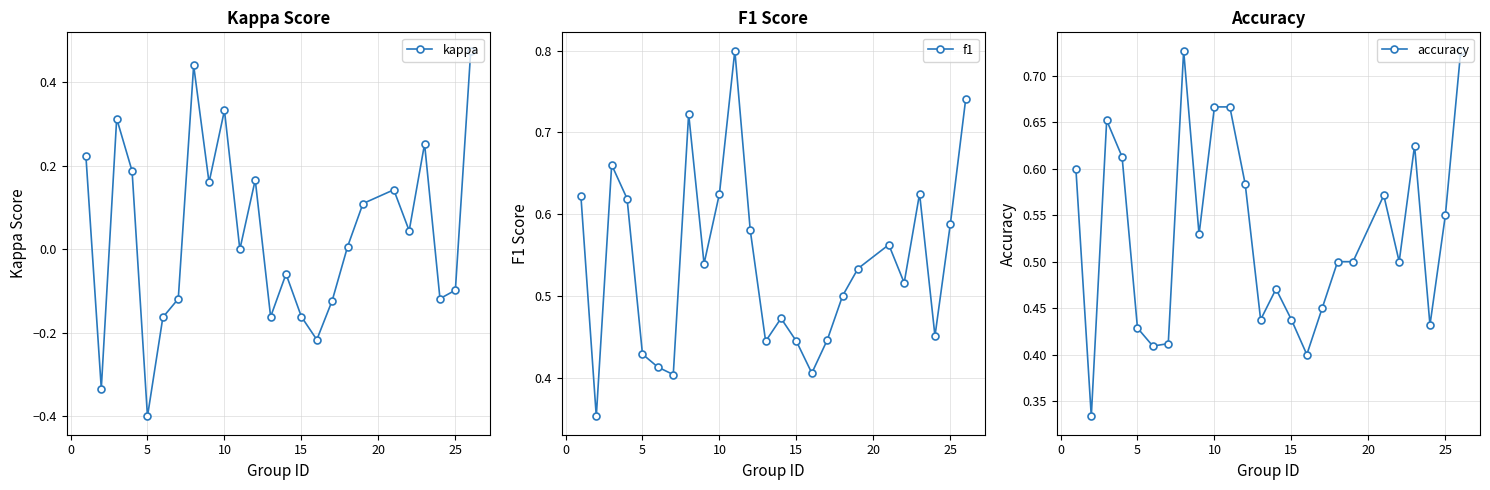

Which category has the lowest value in the kappa series?

5